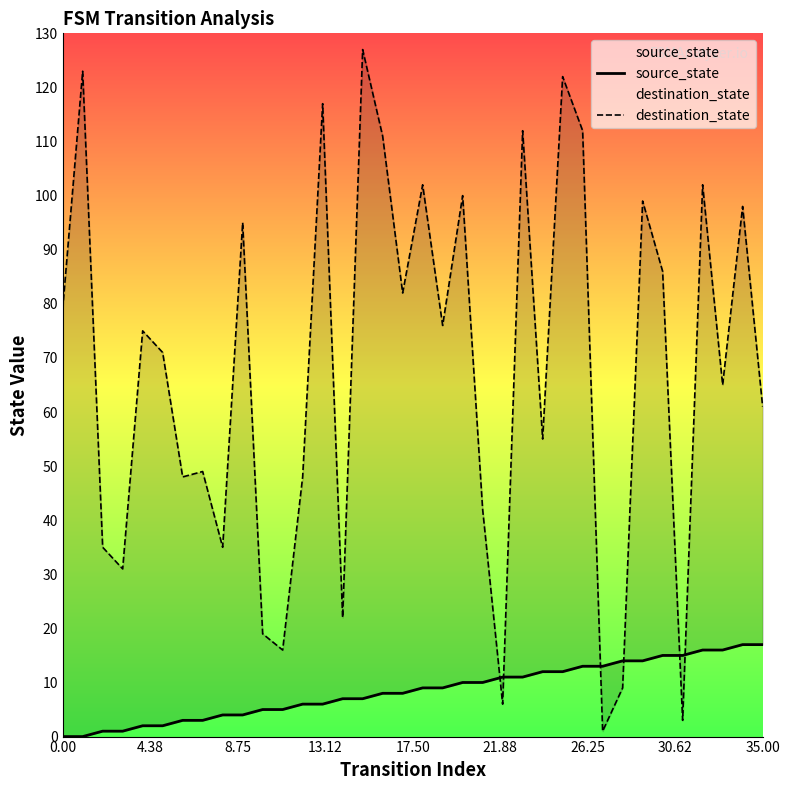

What is the total value across all series at 34?

115